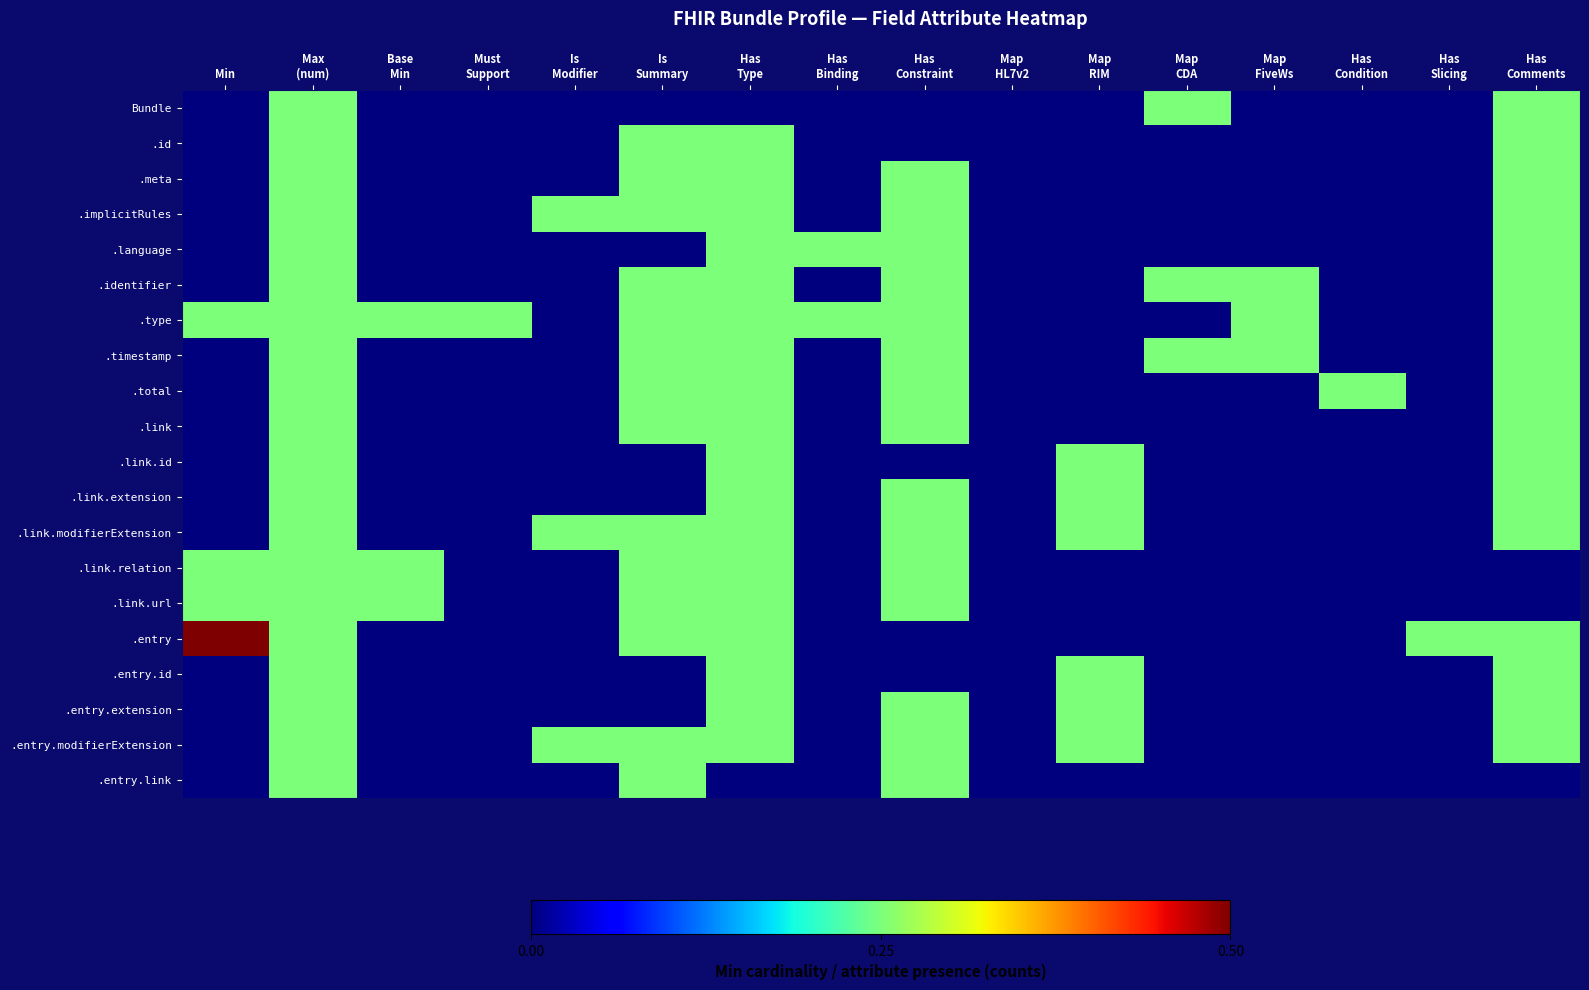

Which series has the largest range (max minus min)?

.entry